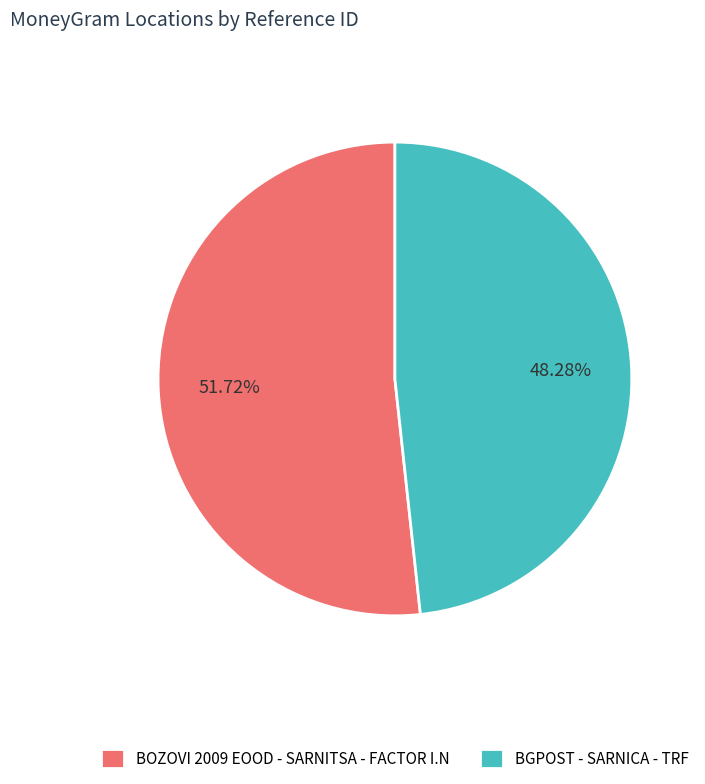

What is the ratio of the value at BGPOST - SARNICA - TRF to the value at BOZOVI 2009 EOOD - SARNITSA - FACTOR I.N?

0.9